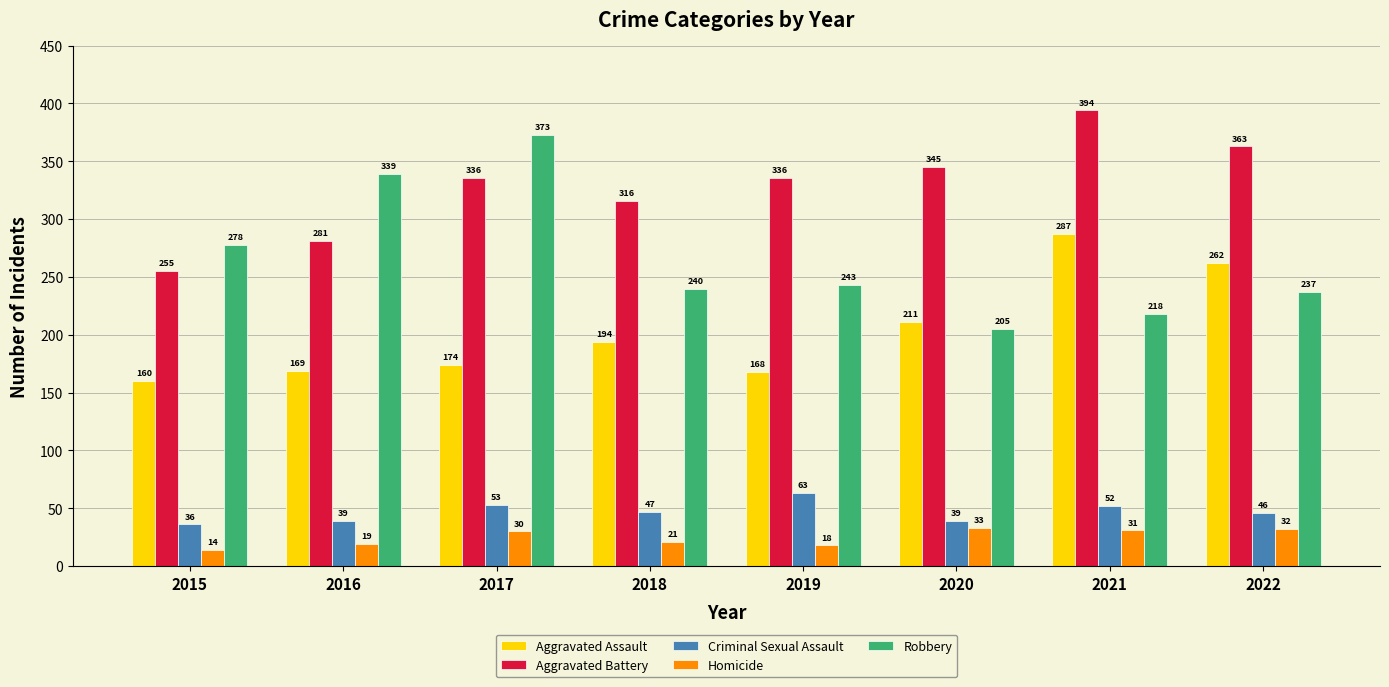

Reading right to left, transcribe all the data shown in this chart.

Aggravated Assault: 262	287	211	168	194	174	169	160
Aggravated Battery: 363	394	345	336	316	336	281	255
Criminal Sexual Assault: 46	52	39	63	47	53	39	36
Homicide: 32	31	33	18	21	30	19	14
Robbery: 237	218	205	243	240	373	339	278